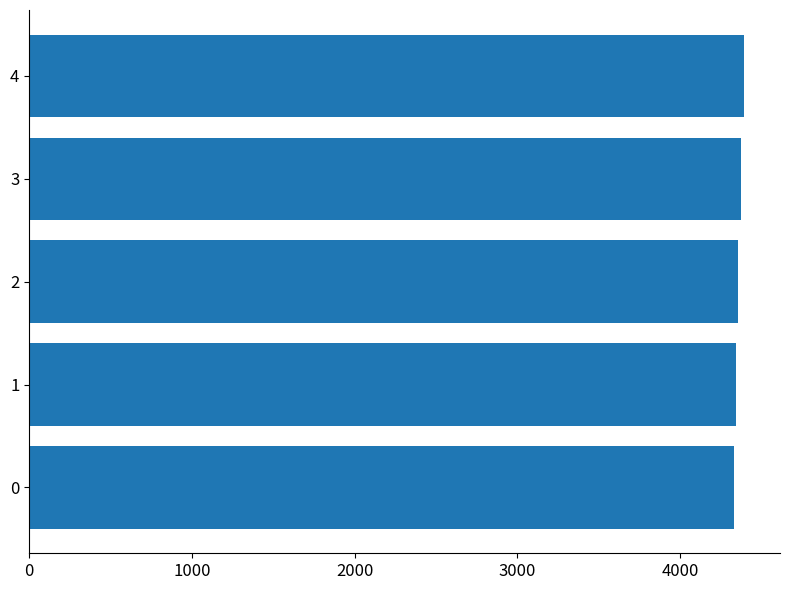

What value does the data have at 0?

4330.2